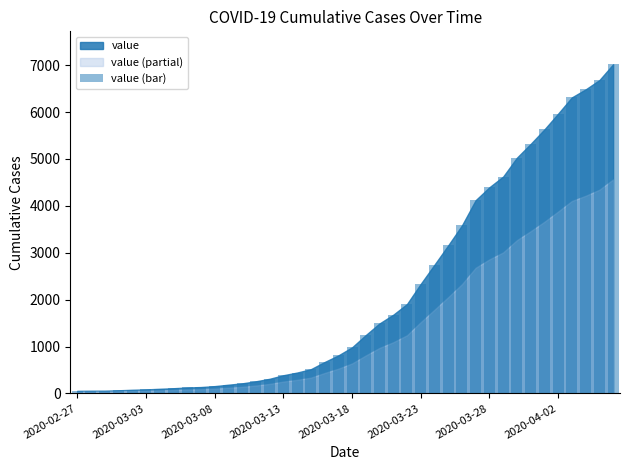

What is the greatest value displayed?

7019